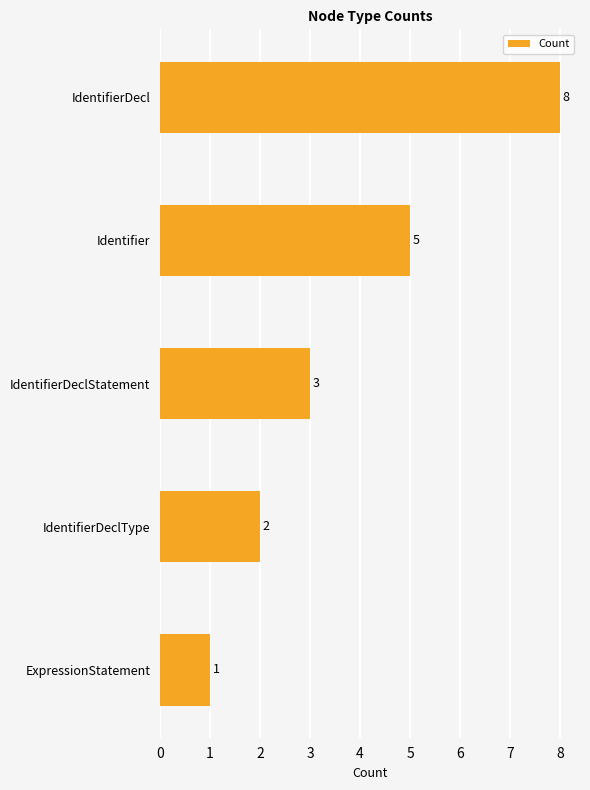

Is it true that the value at ExpressionStatement is 0?

False